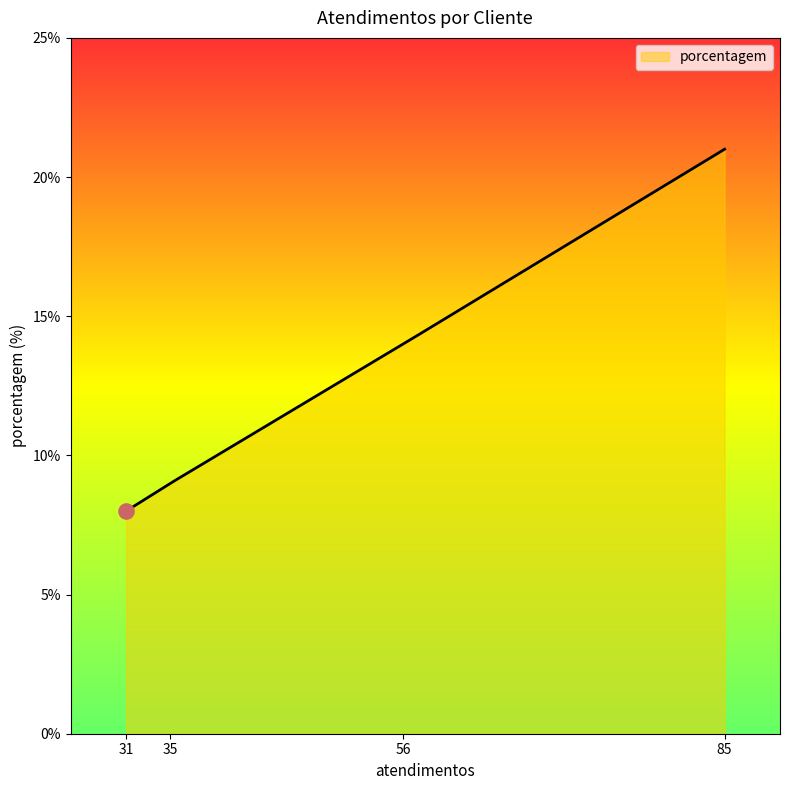

What is the difference between the maximum and minimum values?

13.0